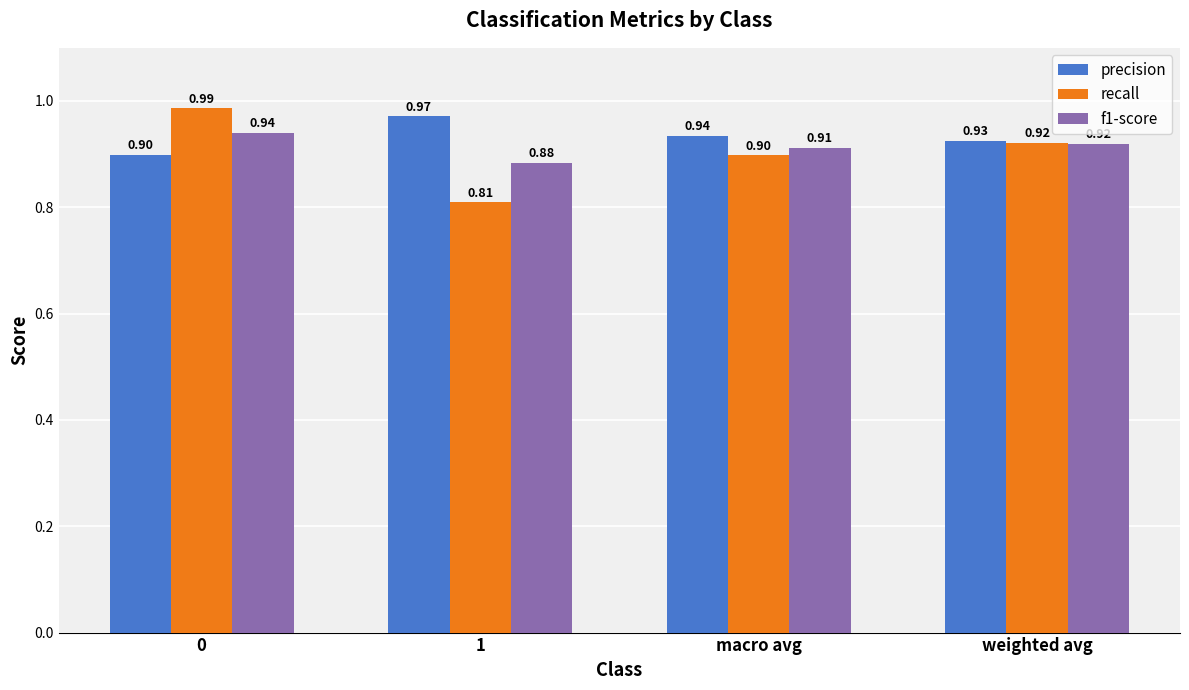

Rank the series by their average value, from lowest to highest.

recall, f1-score, precision